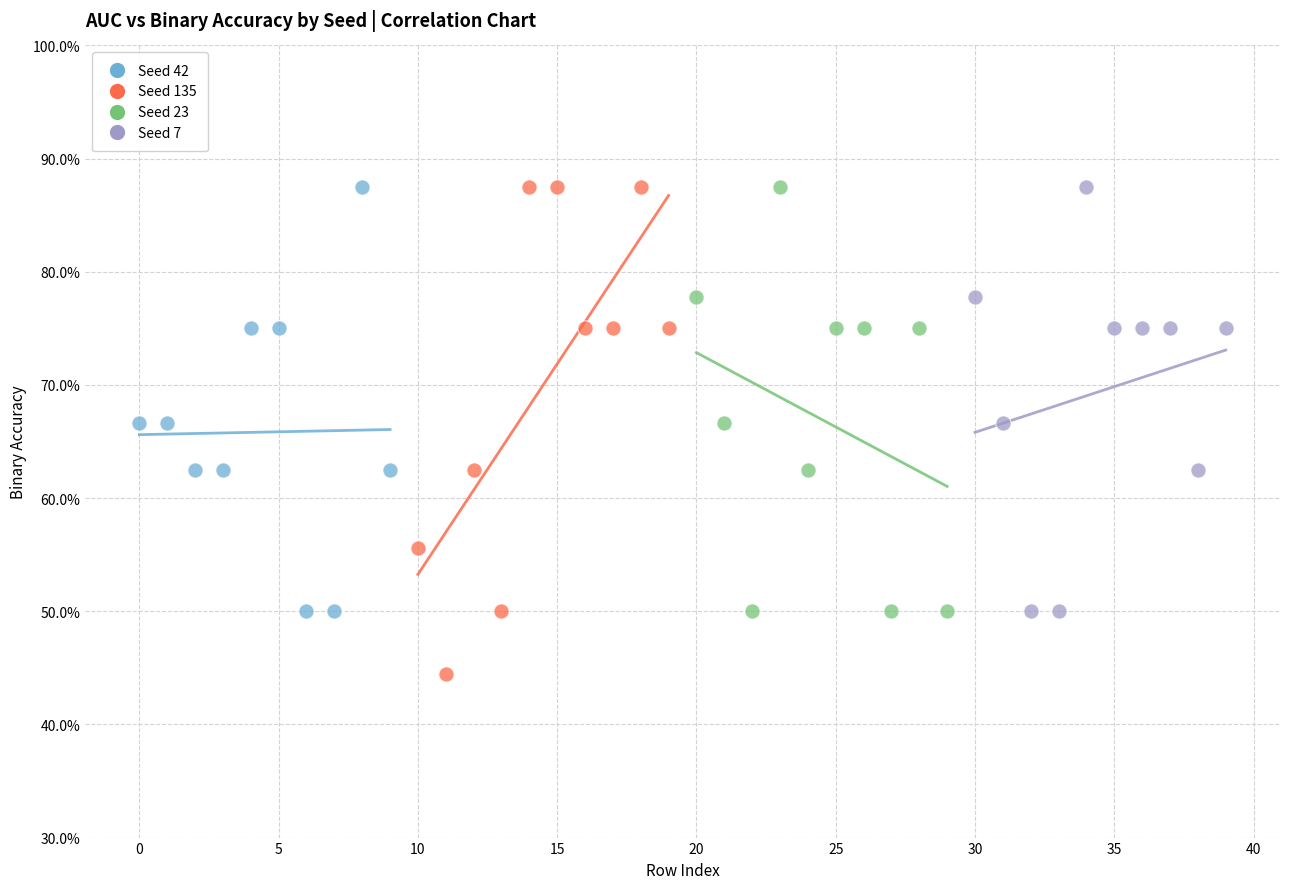

Which series has the largest Y range (max minus min)?

Seed 135